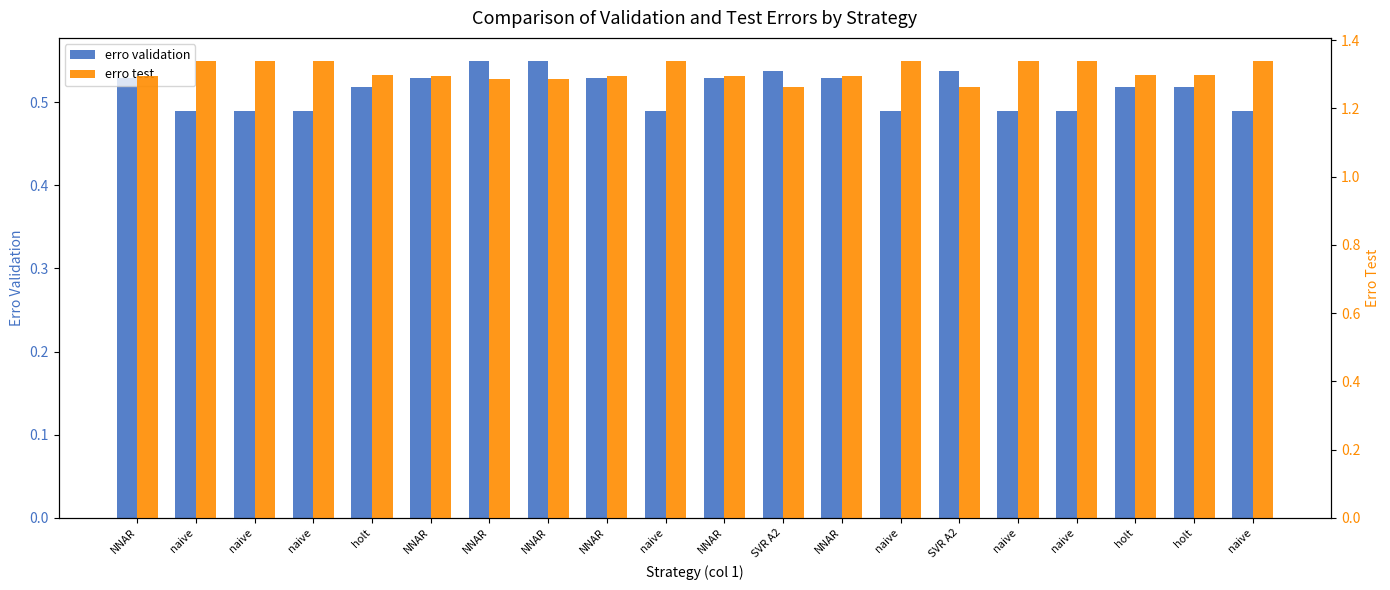

What is the sum of the erro test values at SVR A2 and NNAR?

2.6